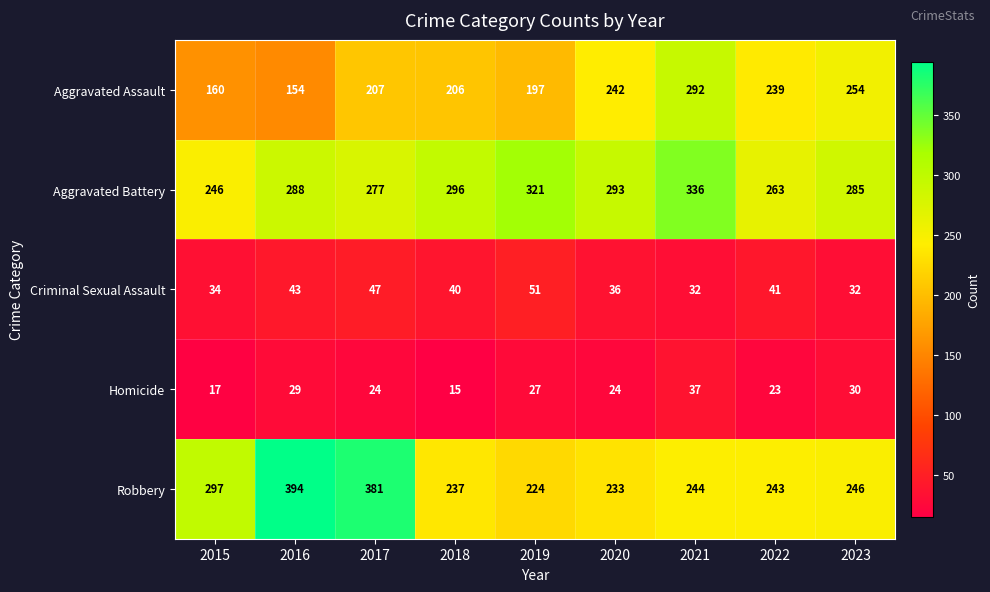

Which label corresponds to the largest value in the chart?

2016